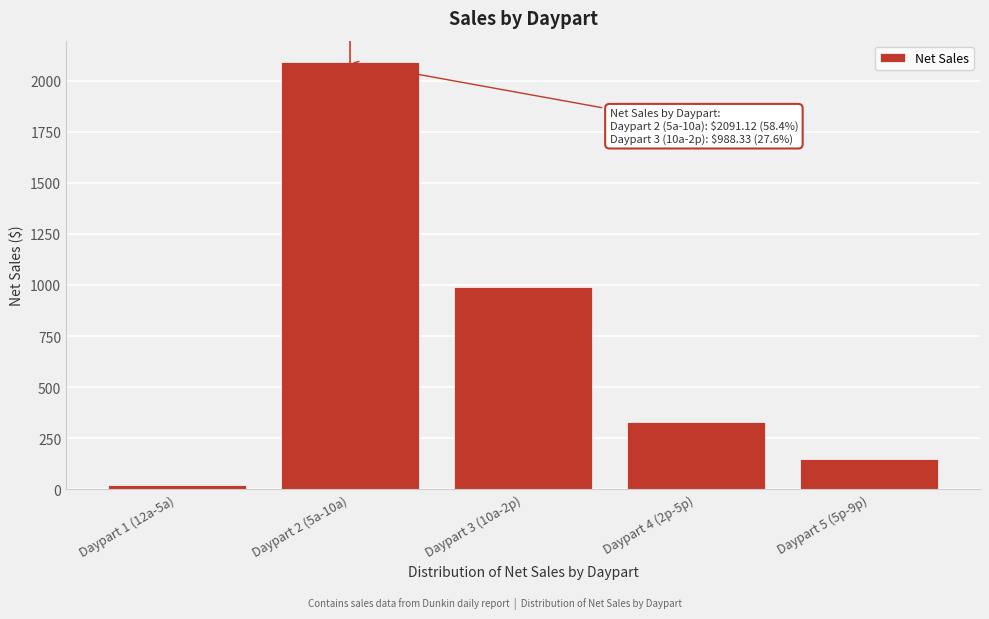

What is the label of the 3rd bar from the left?

Daypart 3 (10a-2p)